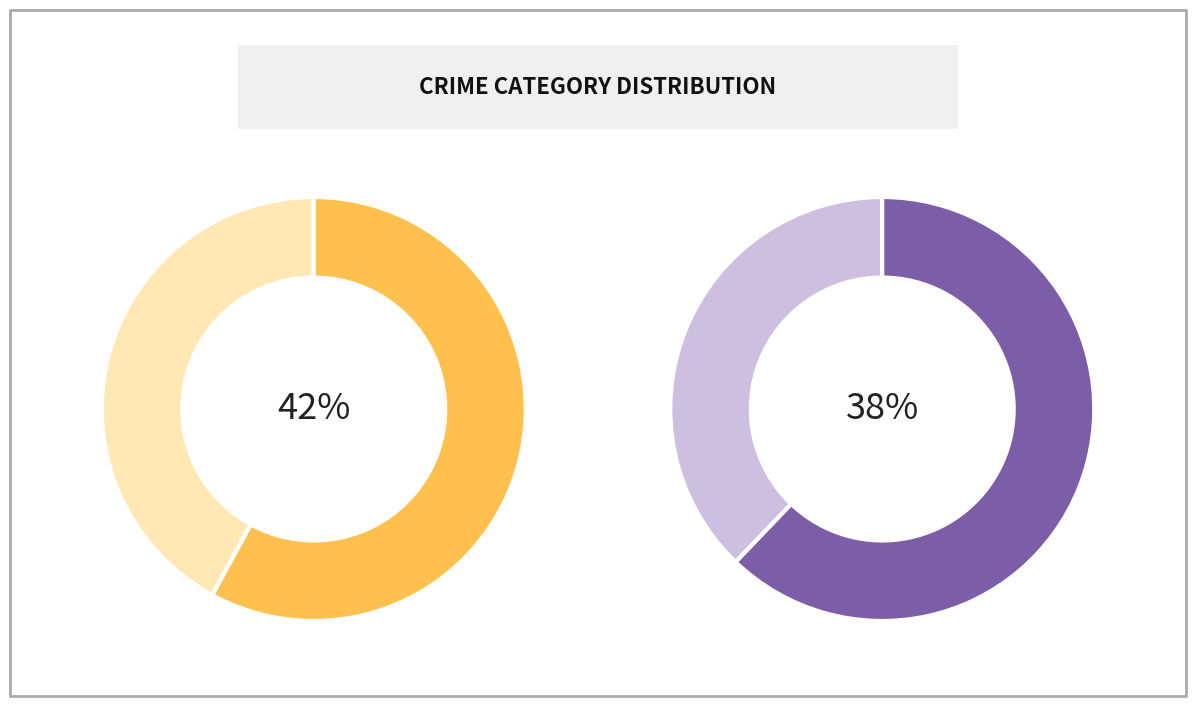

Does any single category account for the majority?

No